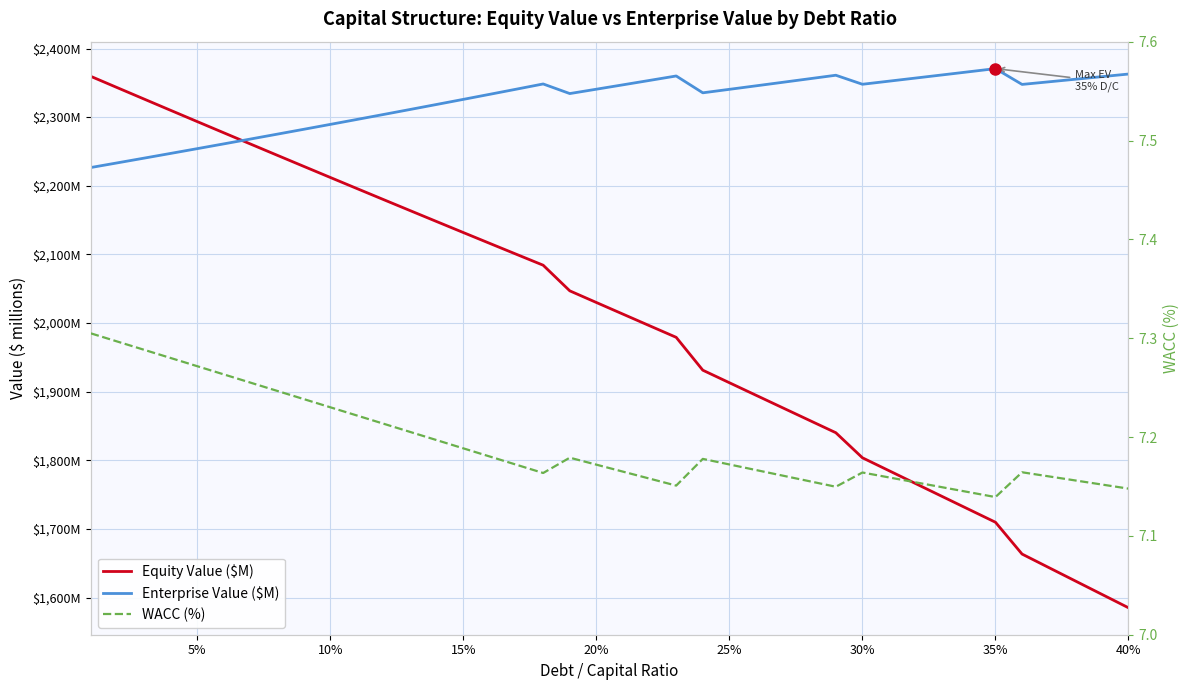

How many lines are shown in the chart?

3